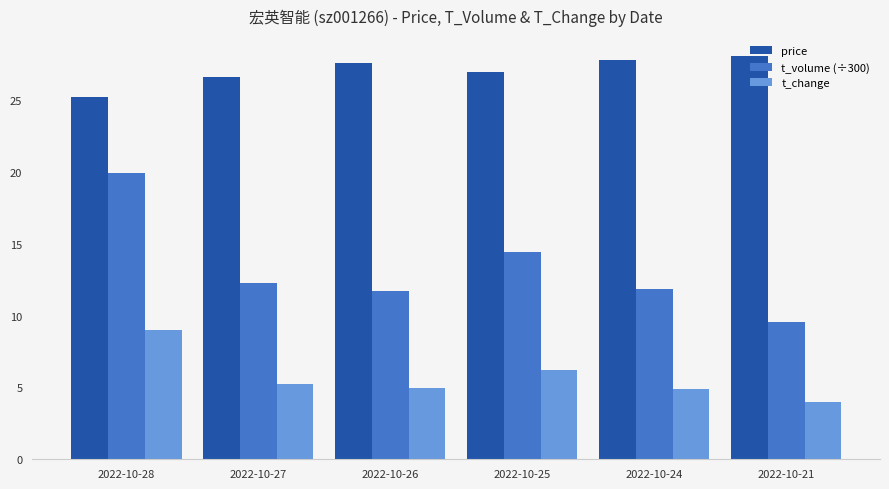

What is the total value across all series at 2022-10-24?

44.6